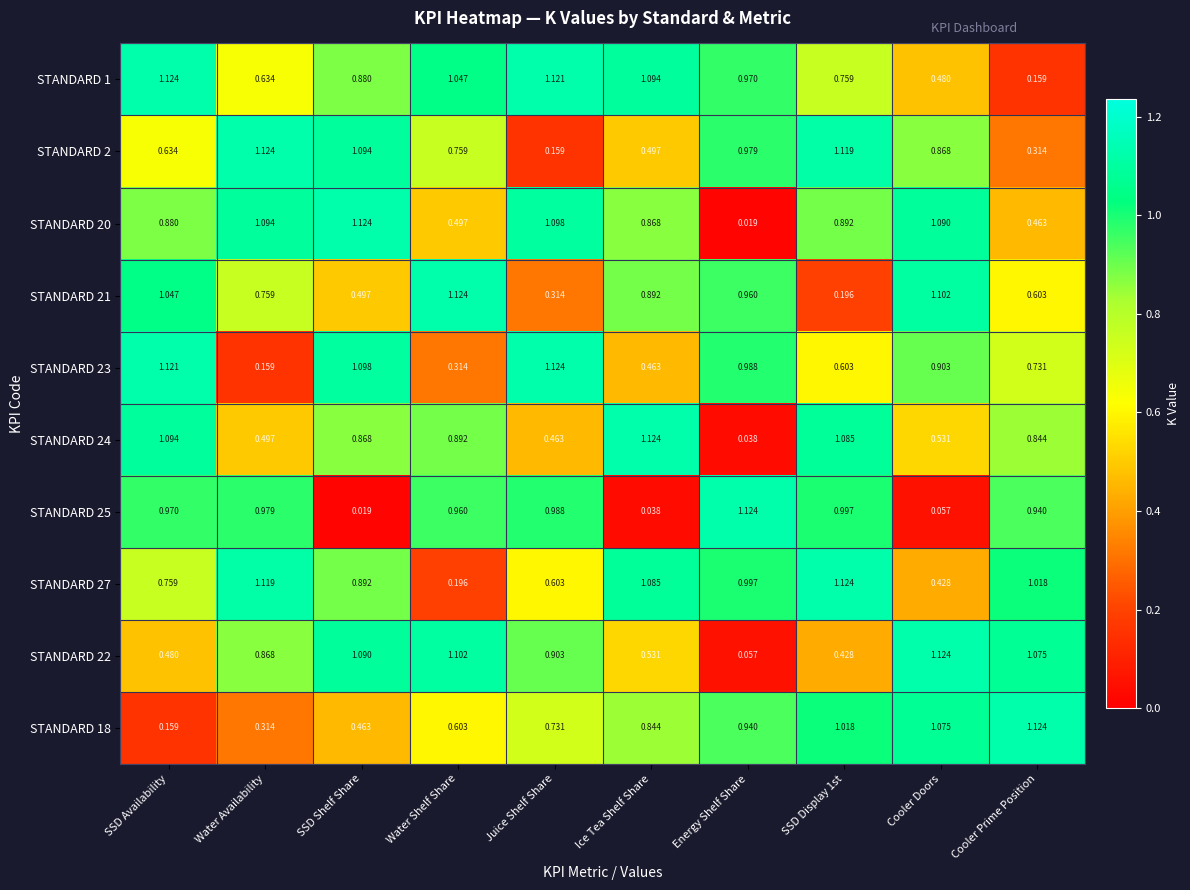

Which category has the highest value in the STANDARD 25 series?

Energy Shelf Share